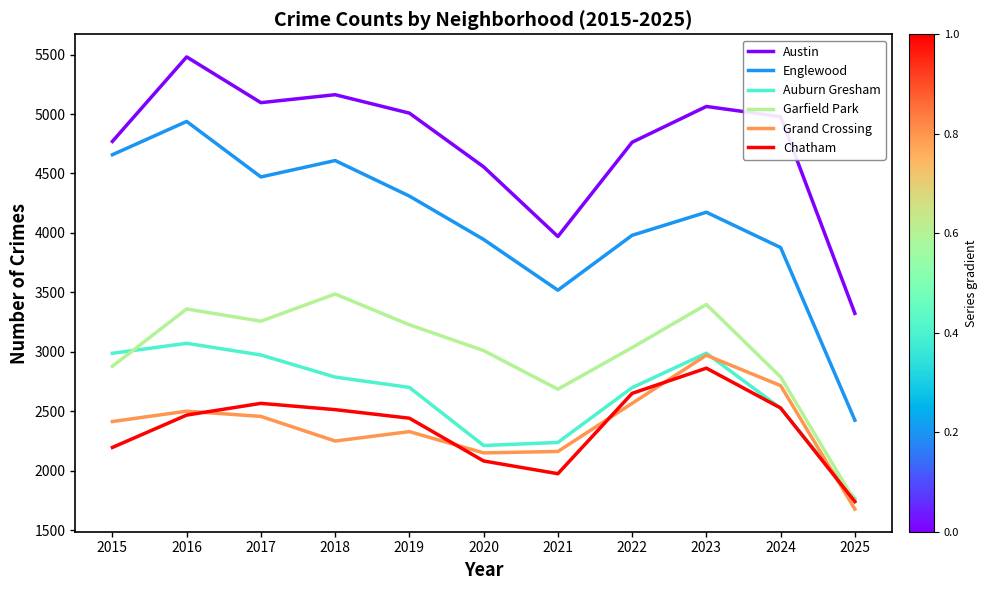

At how many categories does at least one series exceed 2821?

11